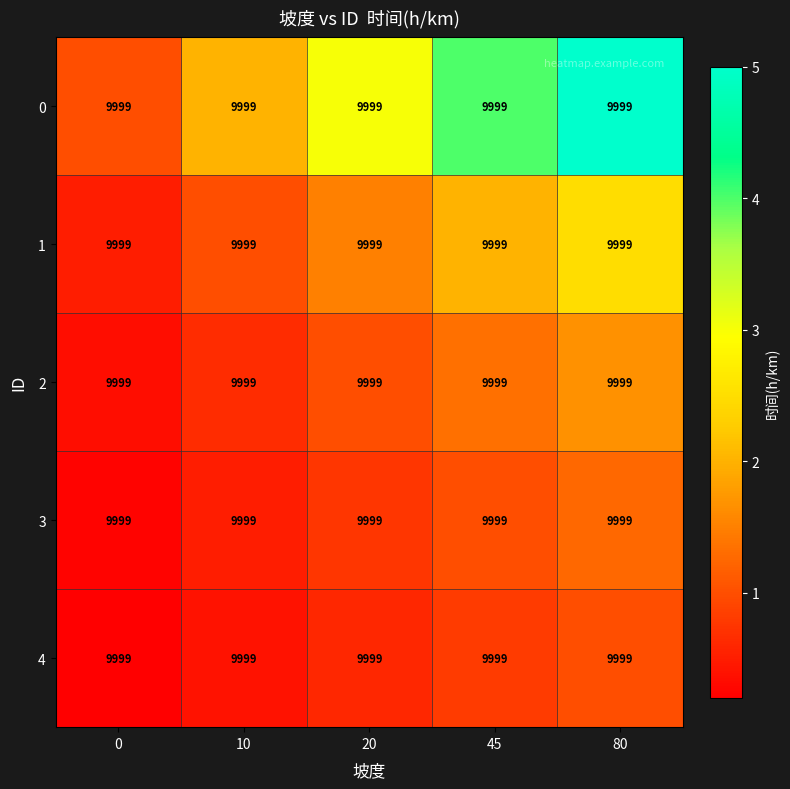

What is the approximate value of 2 at 10?

0.7